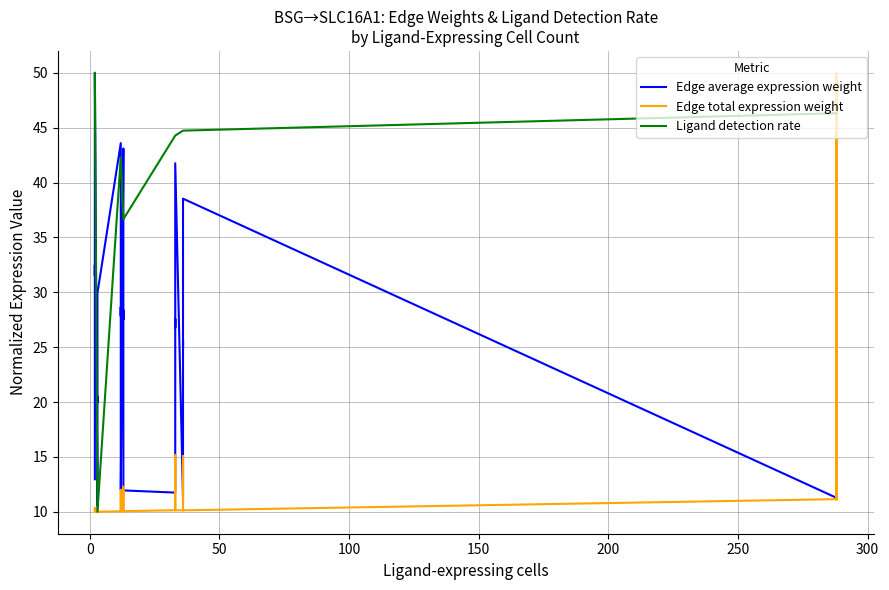

True or false: Edge average expression weight and Ligand detection rate intersect in this chart.

True